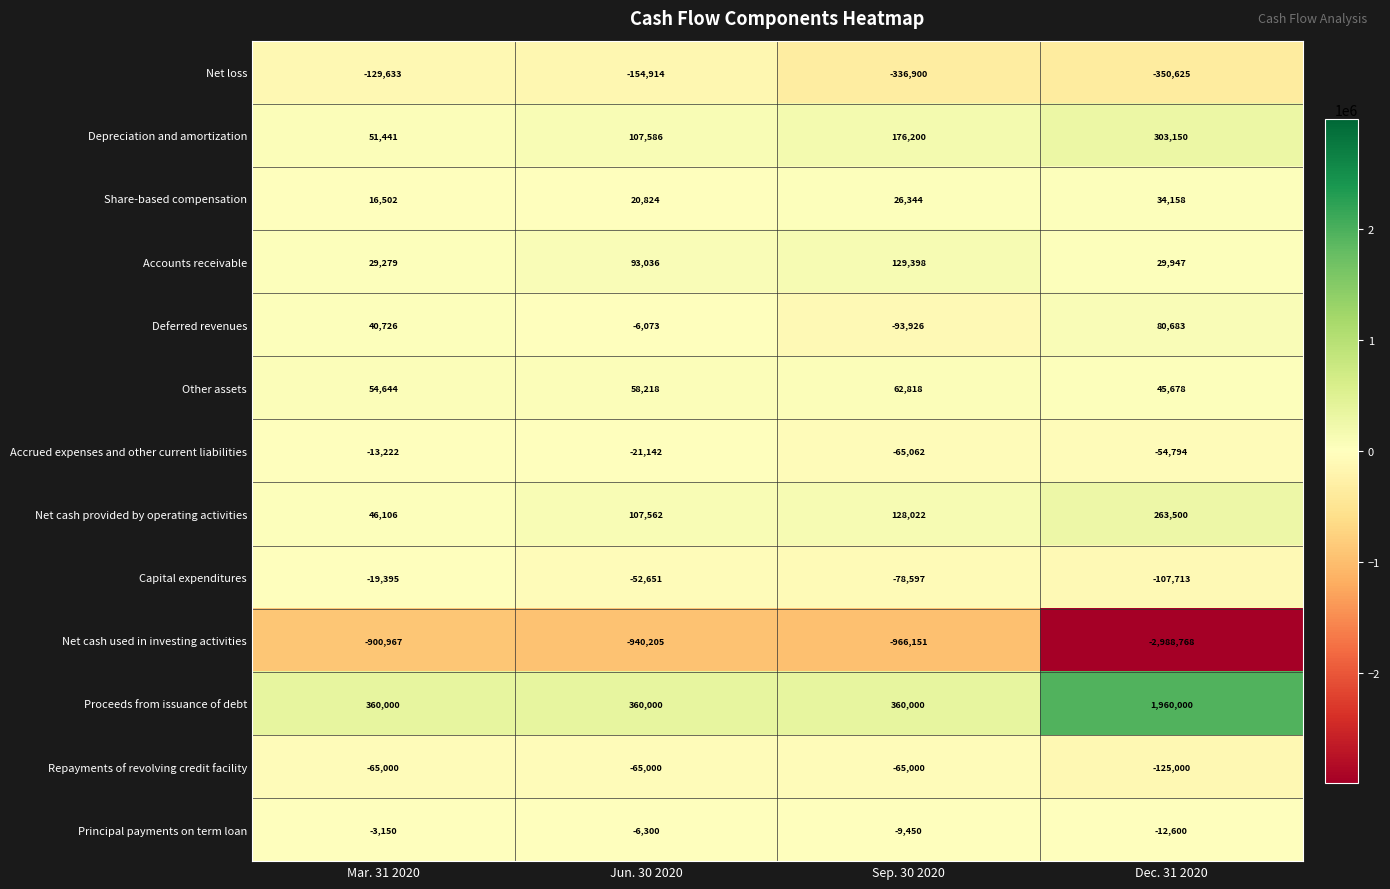

The Deferred revenues series shows -2420 at Jun. 30 2020. True or false?

False